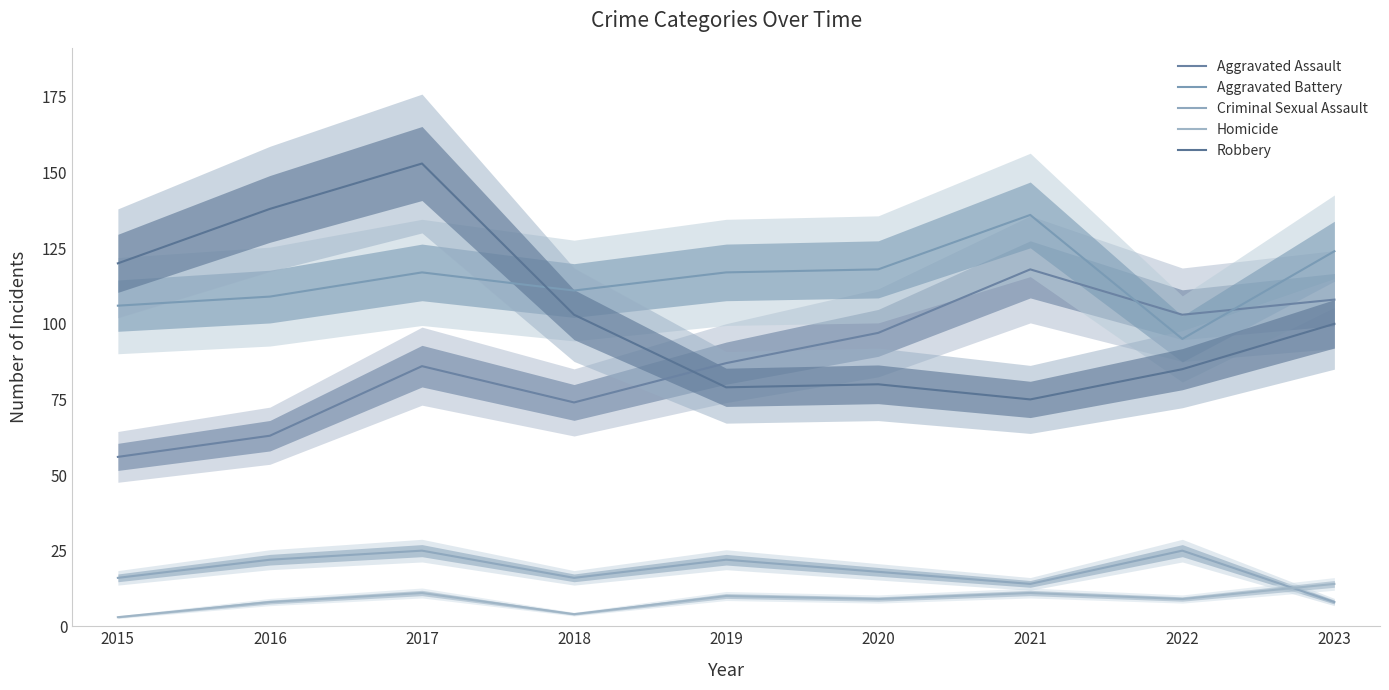

How many data points in Aggravated Assault are above 87?

4